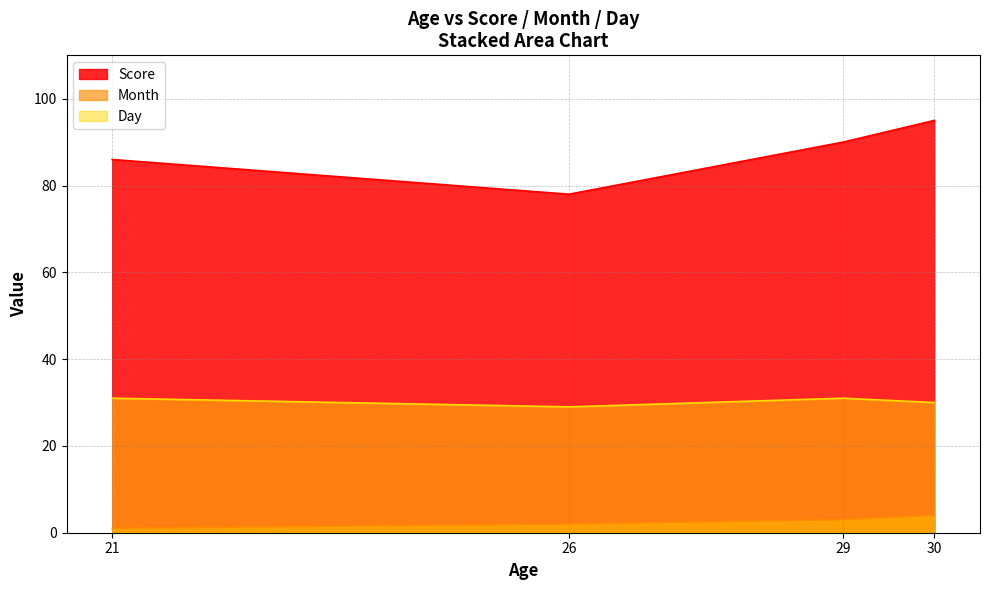

How many data points does each series have?

4